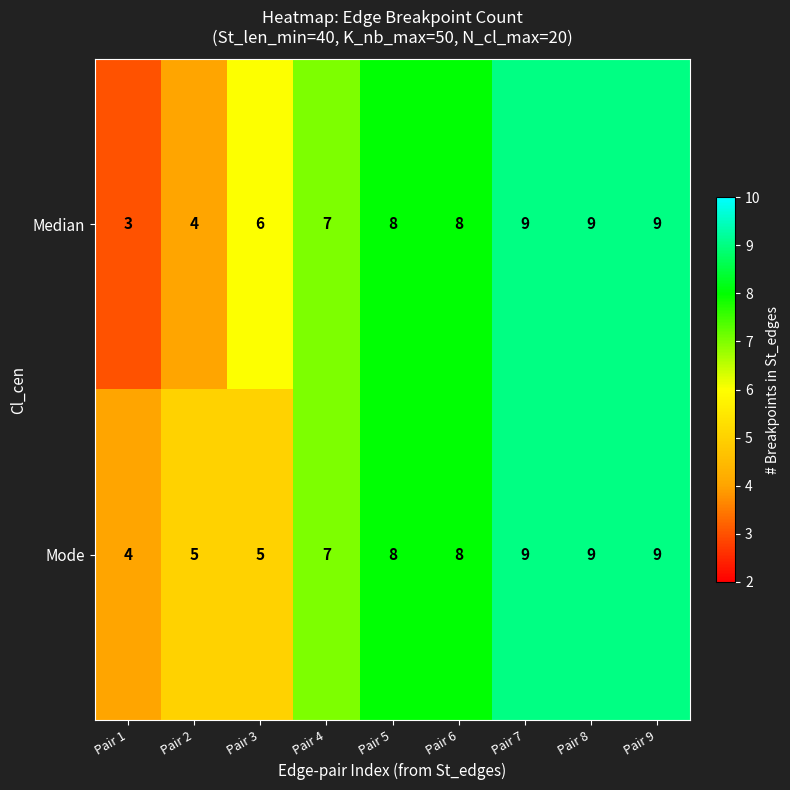

Which series has the widest spread of values?

Median